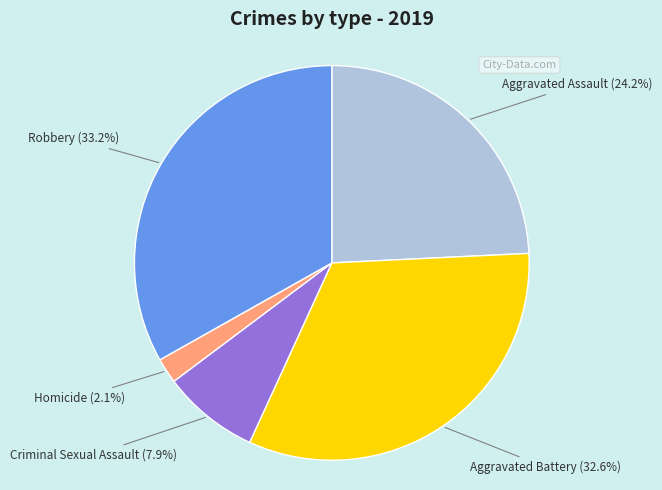

What is the ratio of the value at Robbery to the value at Aggravated Assault?

1.4